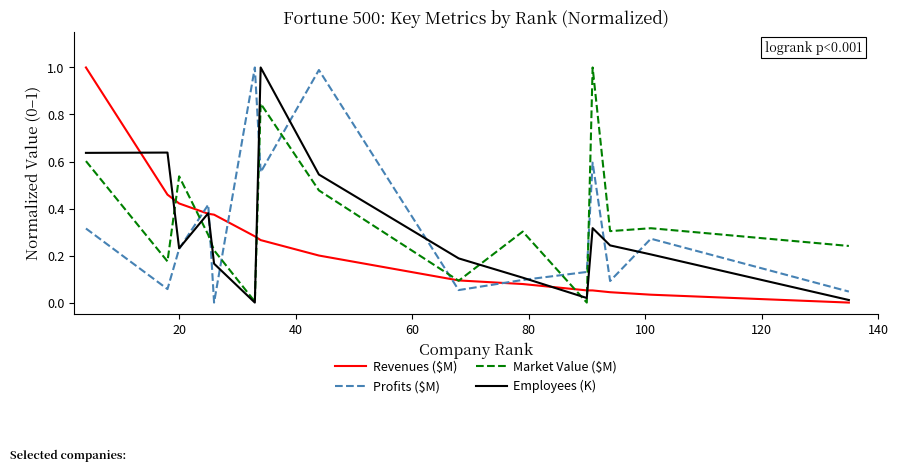

What is the greatest value displayed?

1.0